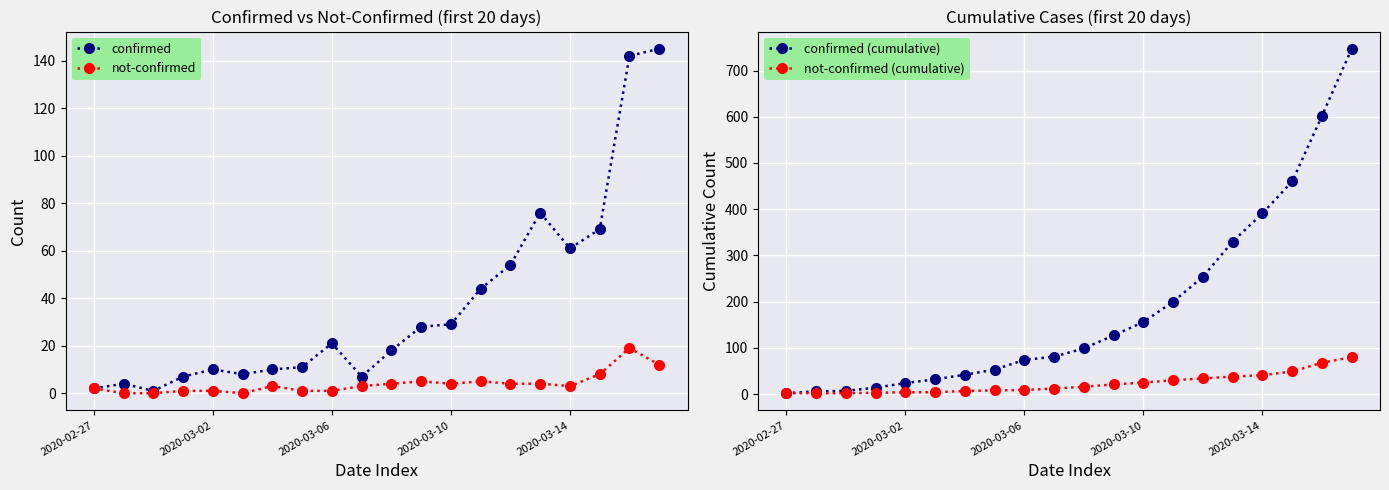

At how many categories does at least one series exceed 258?

5